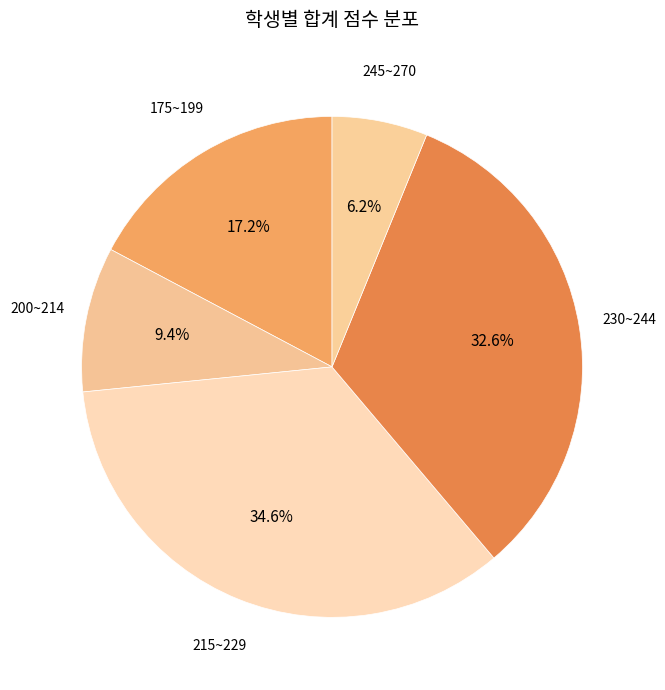

Is the sum of 200~214 and 175~199 greater than half?

No